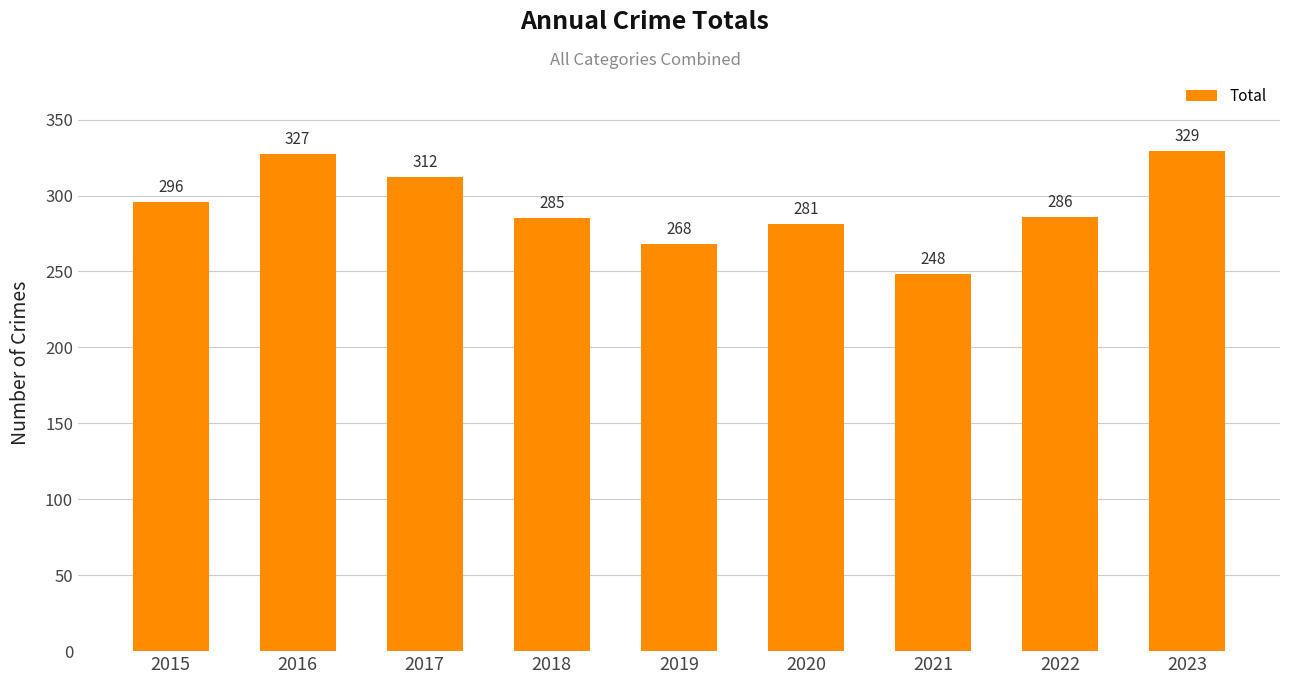

What is the value of the 7th bar from the left?

248